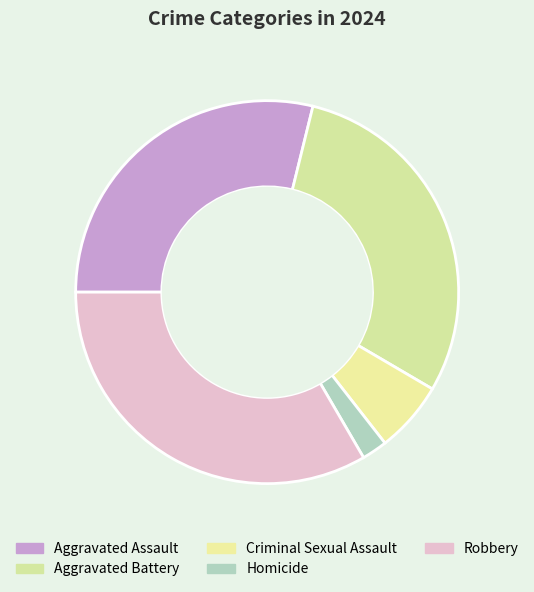

Approximately how many times larger is the value at Aggravated Battery compared to Aggravated Assault?

1.0